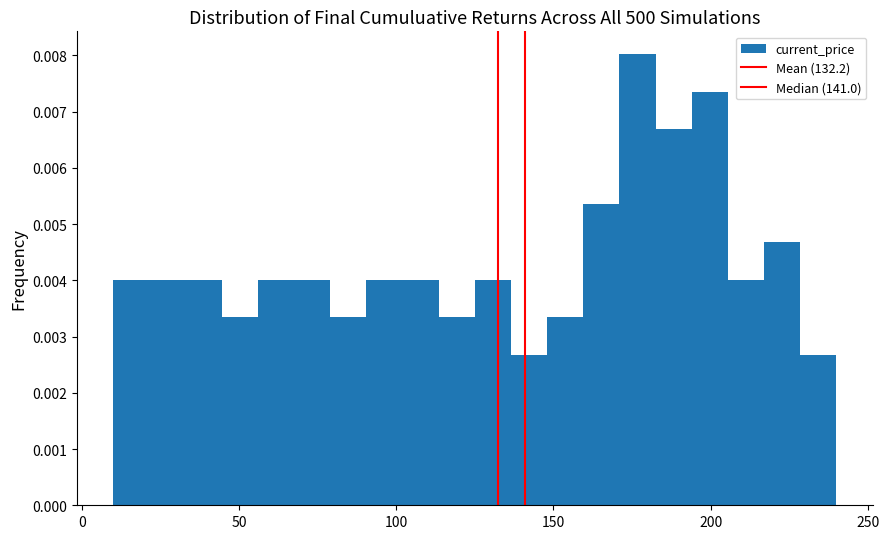

Around what value on the x-axis is the tallest bar? Give the approximate position of its centre, as read against the axis.

175